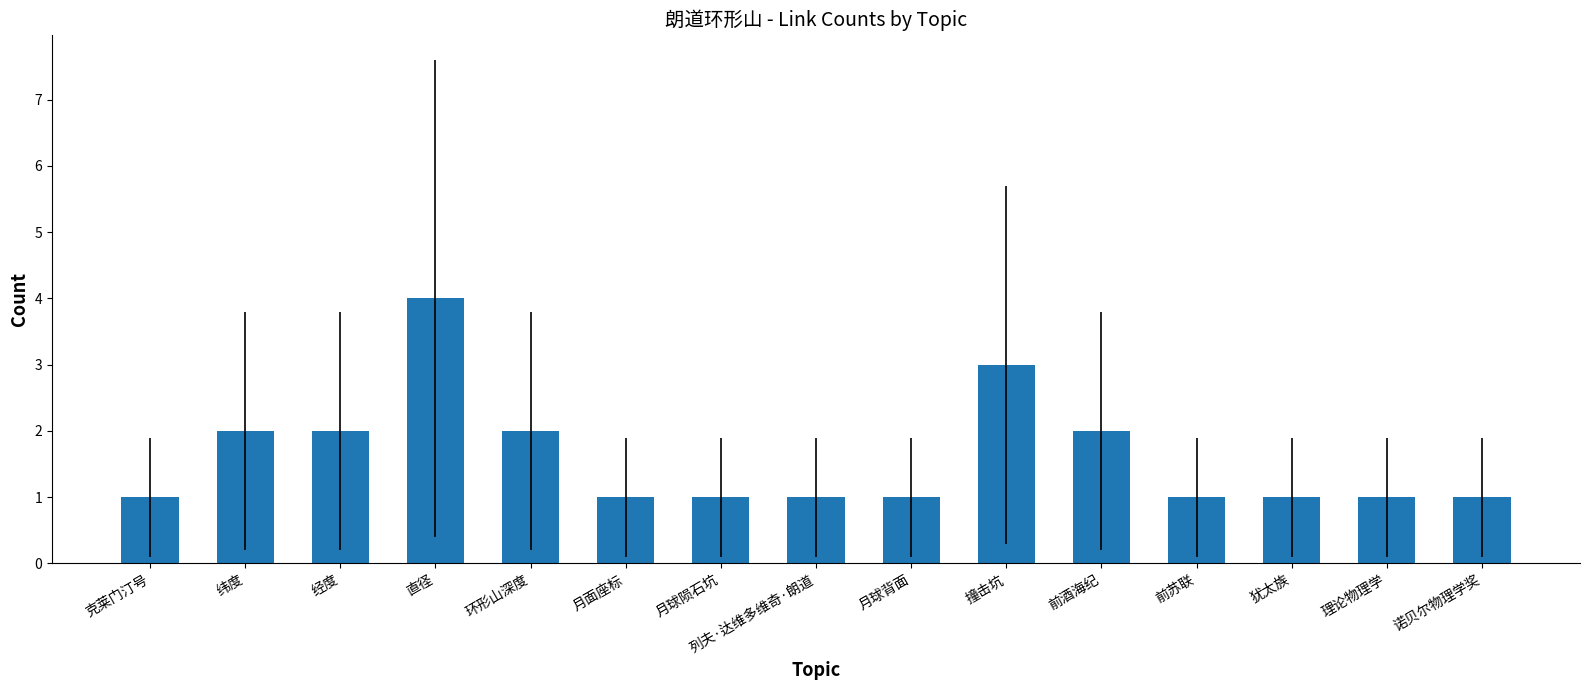

What is the difference between the maximum and second lowest values?

3